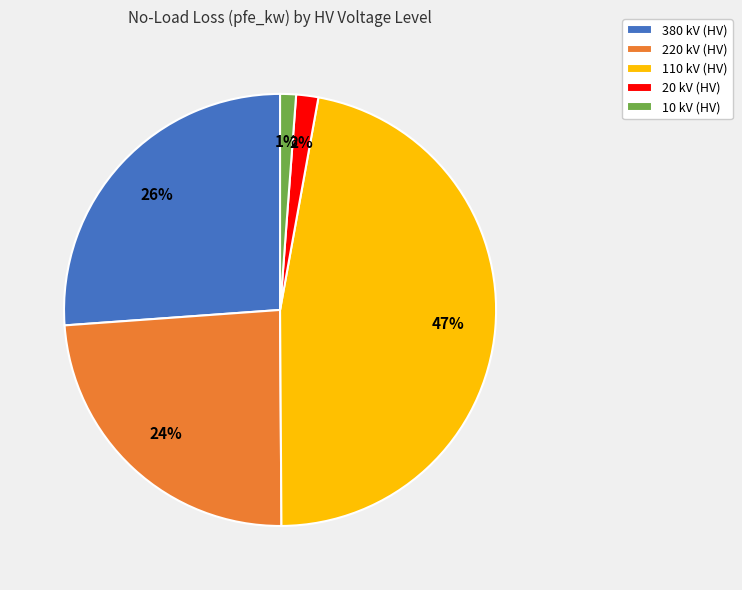

Is there a majority slice in this chart?

No